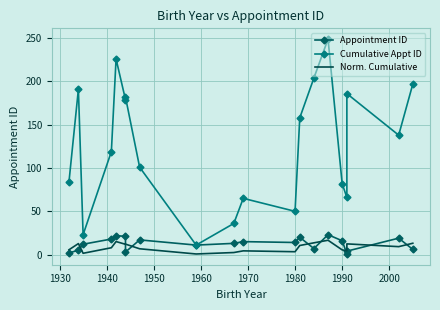

Is the value of Appointment ID at 15 greater than the value of Cumulative Appt ID at 1920?

No